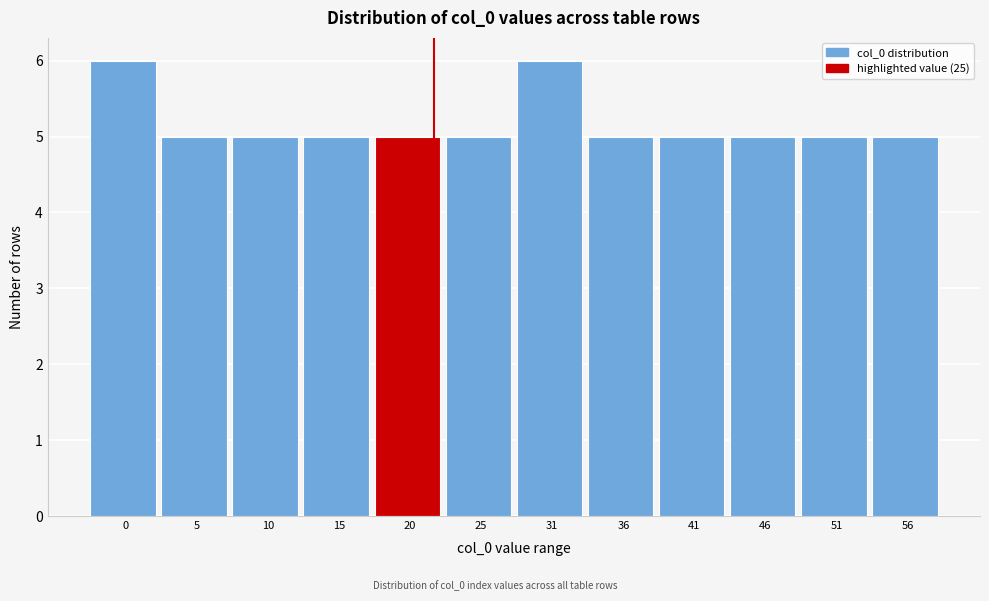

Reading left to right, transcribe all the data shown in this chart.

0=6	5=5	10=5	15=5	20=5	25=5	31=6	36=5	41=5	46=5	51=5	56=5